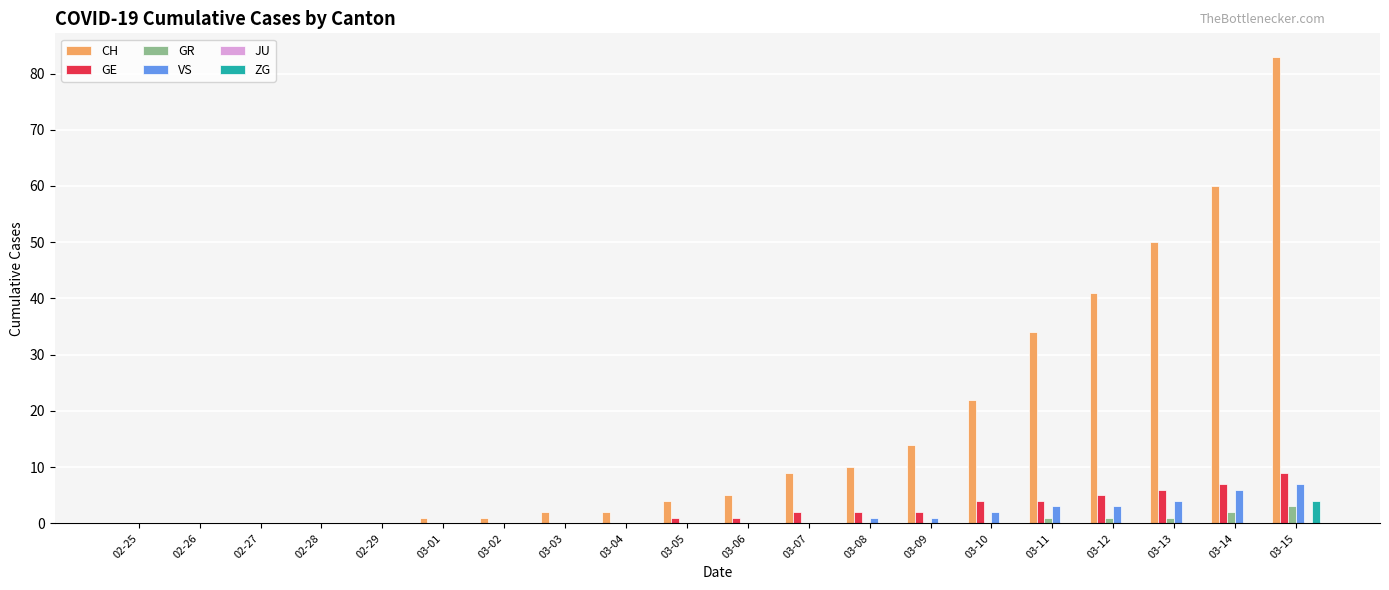

Which series has the largest total across all categories?

CH